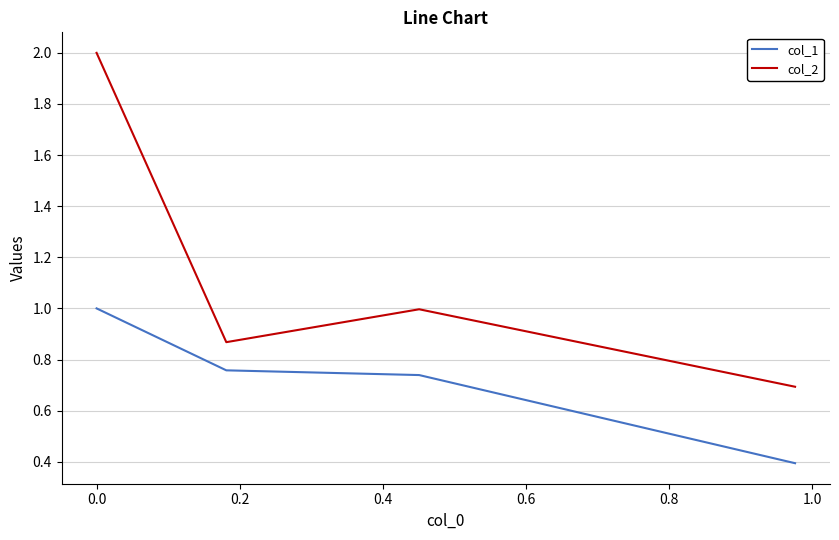

True or false: col_1 has more than 1 interior local peaks.

False